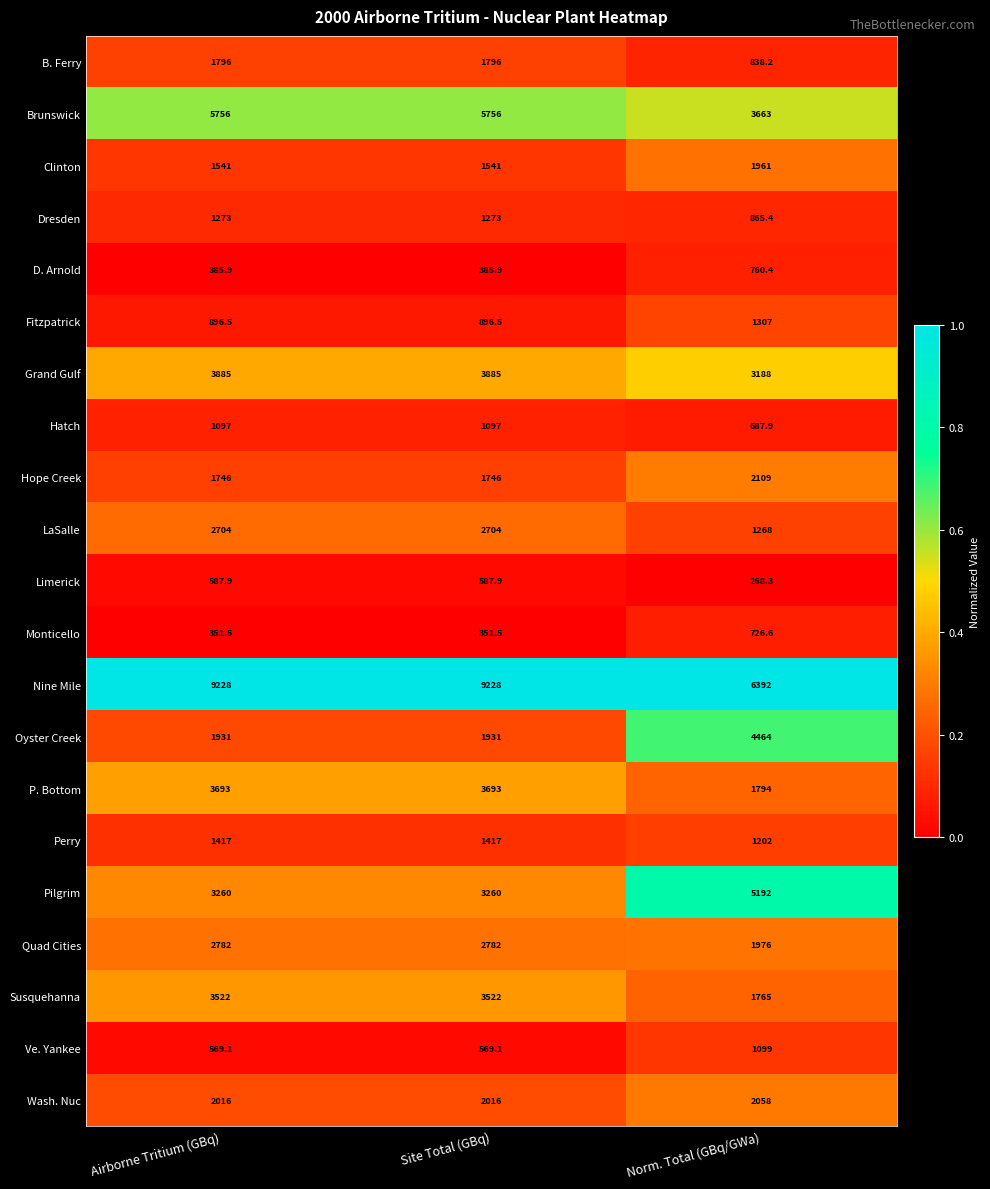

Is it true that Grand Gulf equals 1300.8 at Airborne Tritium (GBq)?

False